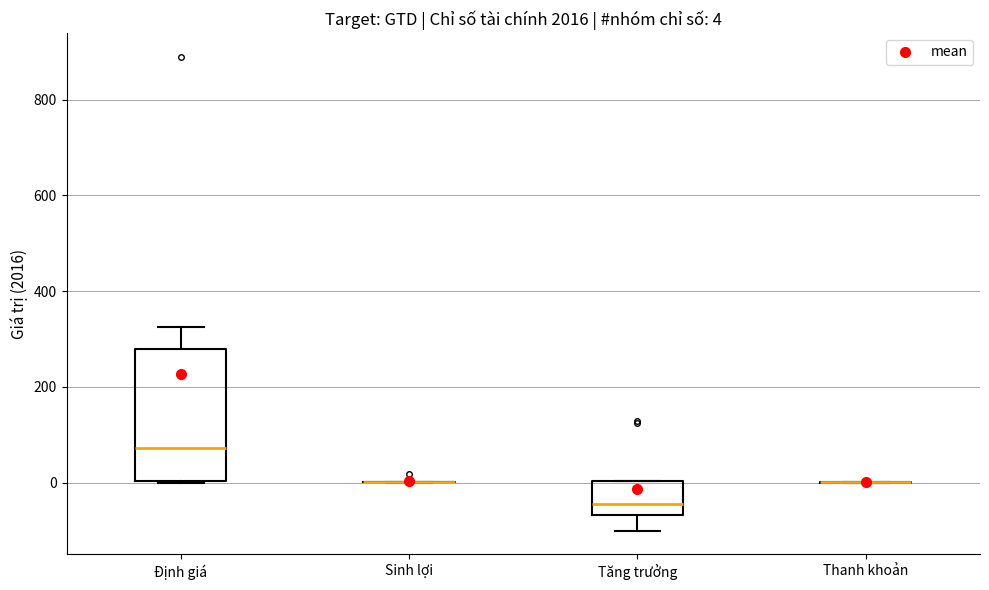

Which box is the tallest, from its lower edge to its upper edge?

Định giá